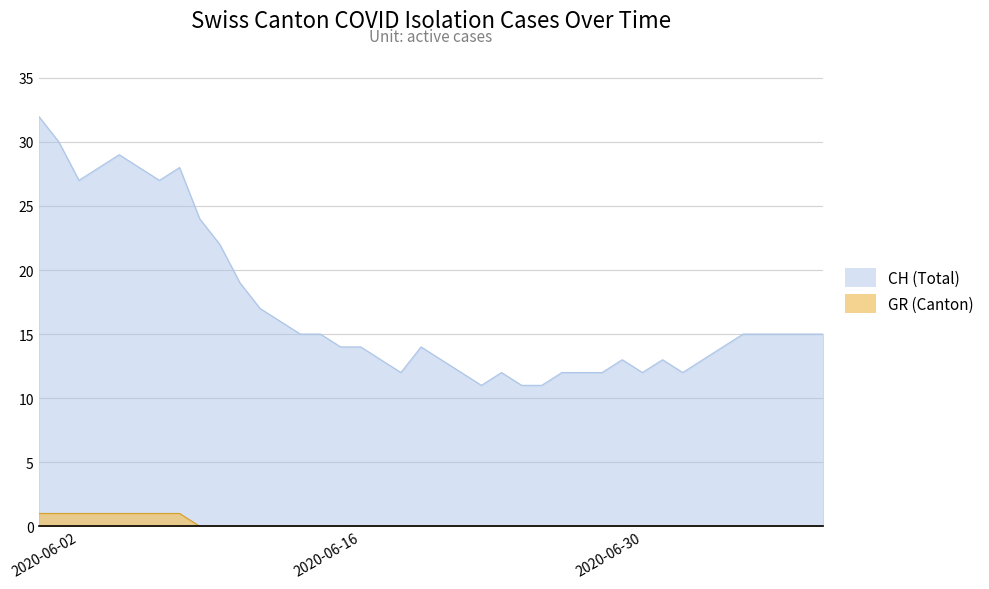

Which series has the largest total across all categories?

CH (Total)